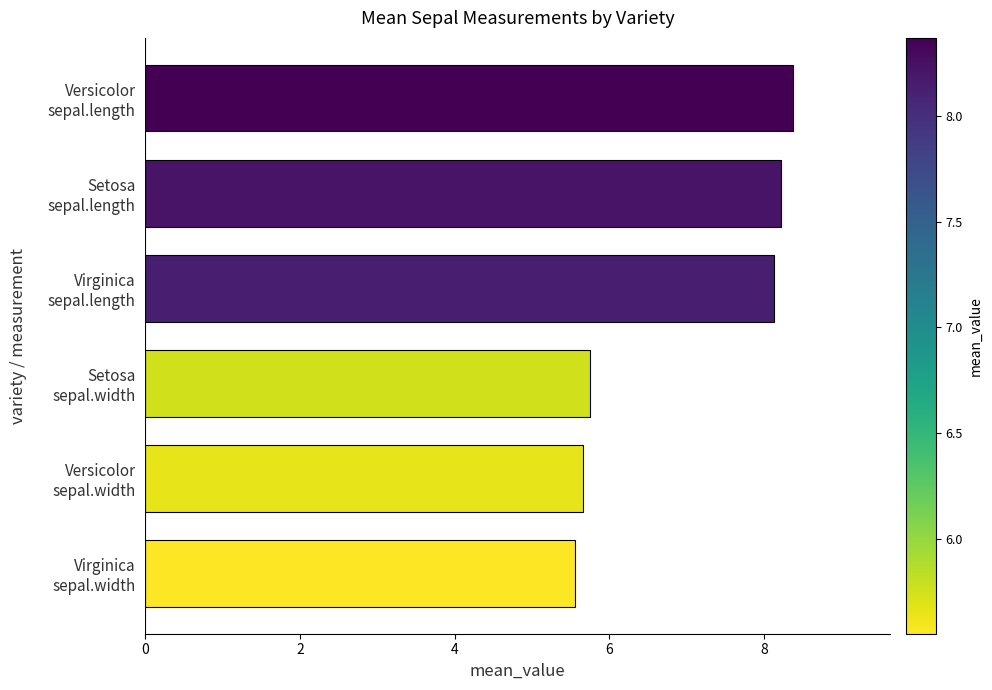

What is the sum of all values?

41.7